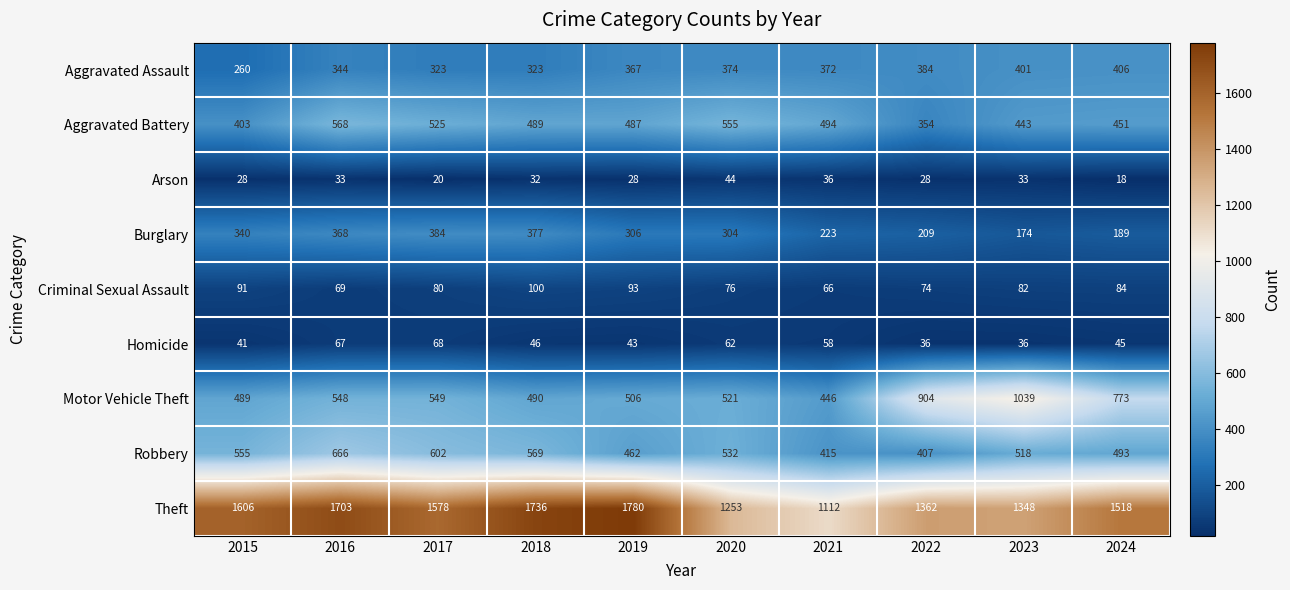

What value does the Arson series have at 2020?

44